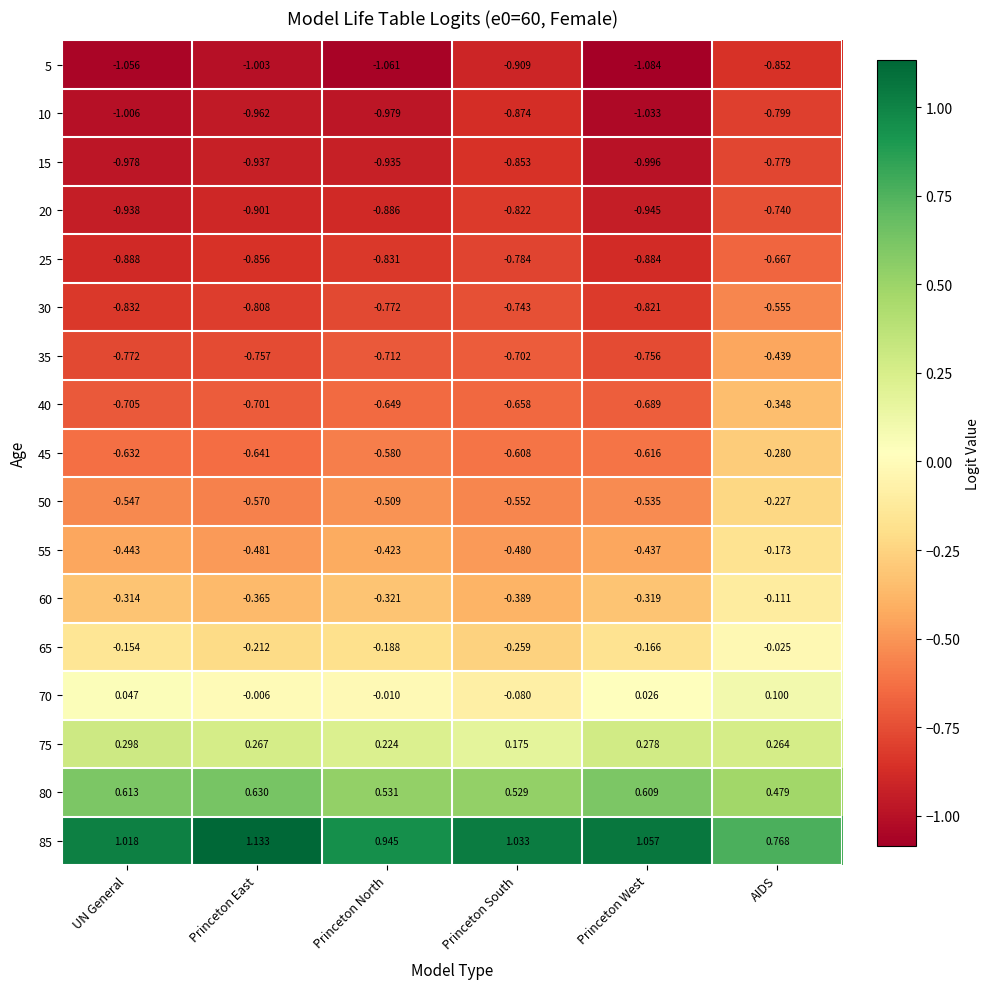

List the labels in order of 5 value, largest first.

AIDS, Princeton South, Princeton East, UN General, Princeton North, Princeton West